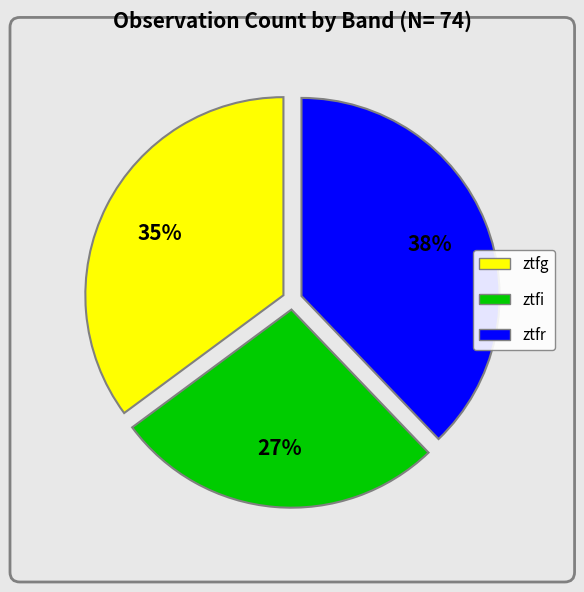

How many slices are in this pie chart?

3